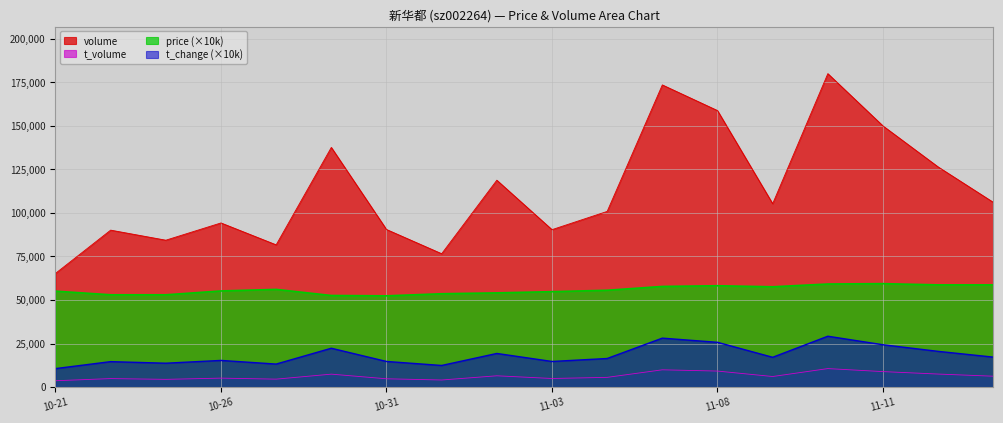

True or false: t_change has more than 0 interior local peaks.

True